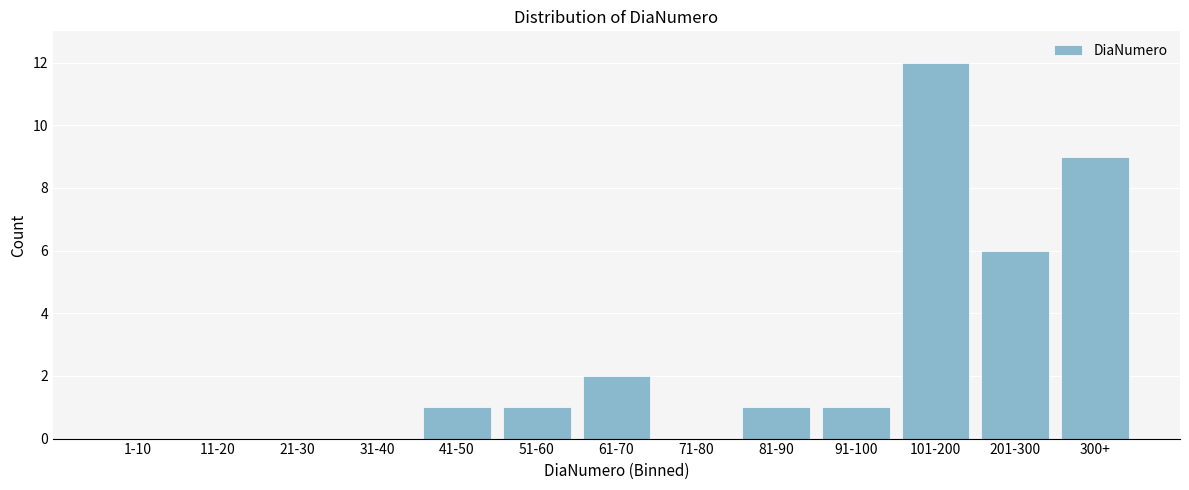

Reading left to right, list all the values displayed in this chart.

1-10=0	11-20=0	21-30=0	31-40=0	41-50=1	51-60=1	61-70=2	71-80=0	81-90=1	91-100=1	101-200=12	201-300=6	300+=9